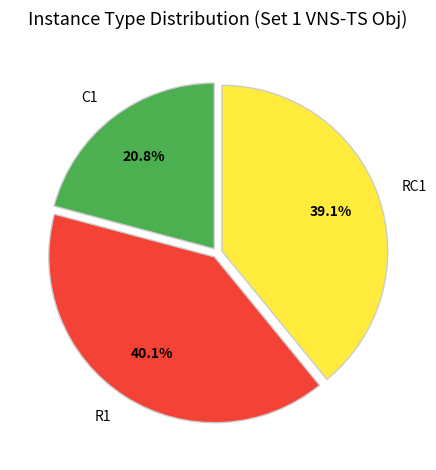

What percentage is the RC1 slice, to the nearest percent?

39%